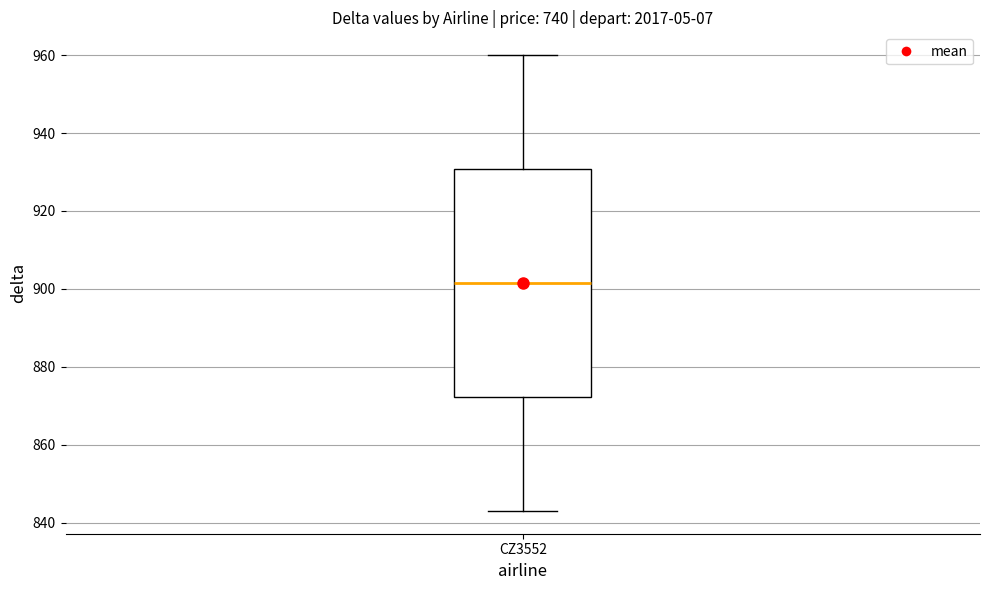

Read this box plot against the y-axis: the position of the median line, the range covered by the box, and the ends of both whiskers. The values are not printed on the chart, so give them approximately, as read against the axis.

median 902, box 872 to 930, whiskers 844 to 960